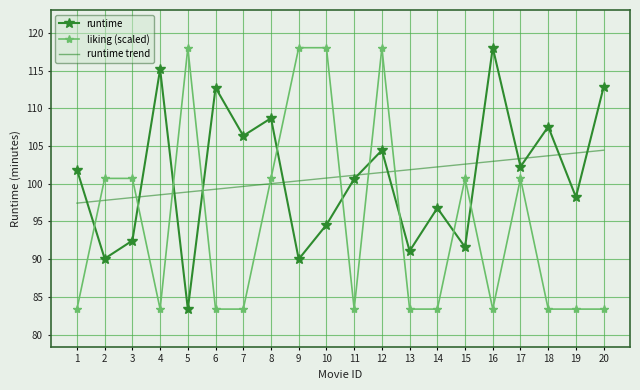

At which category is the sum across all series the highest?

12